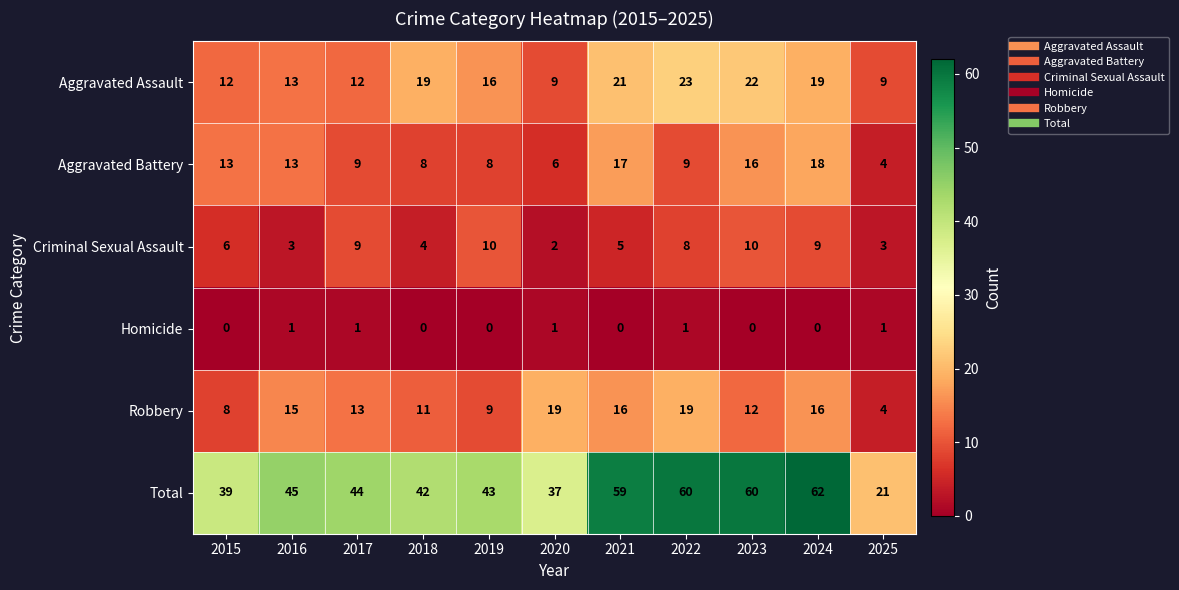

Which label corresponds to the largest value in the chart?

2024